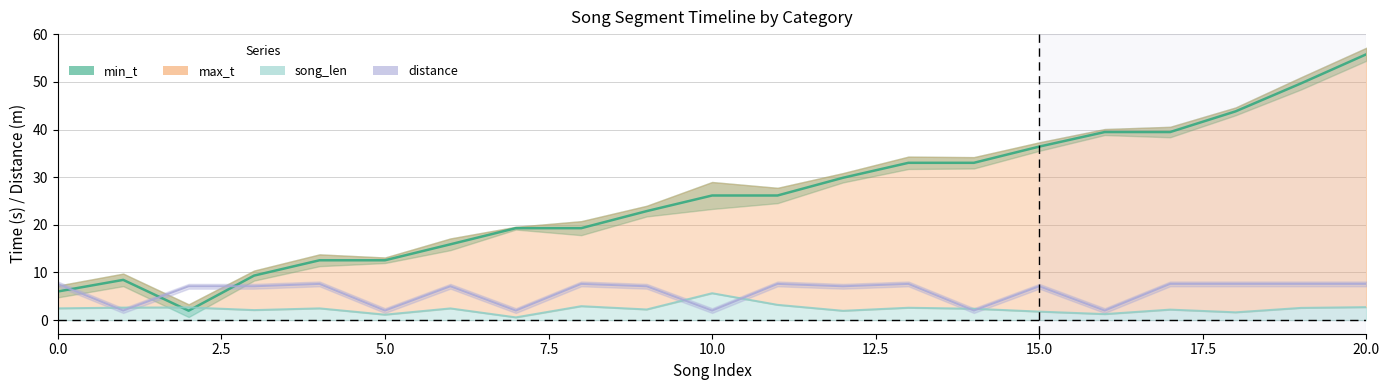

After their last crossing, which series has the higher values: distance or min_t?

min_t